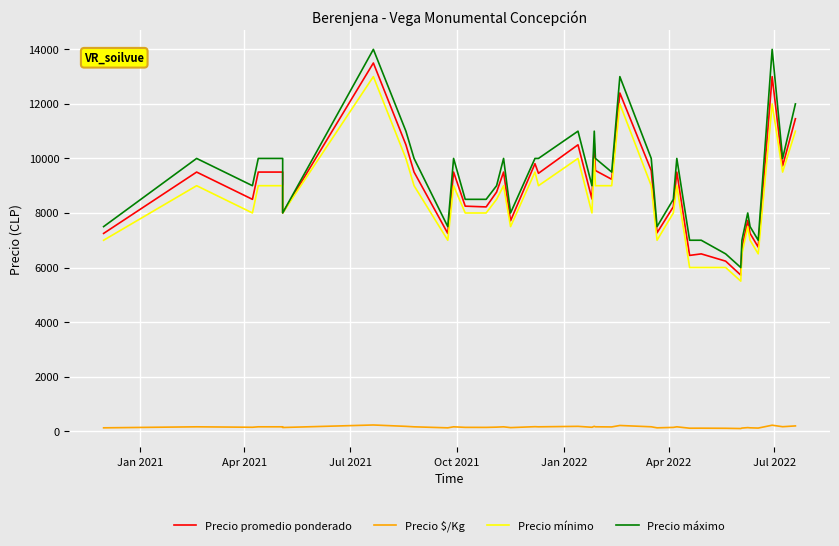

Count the number of data series in this chart.

4